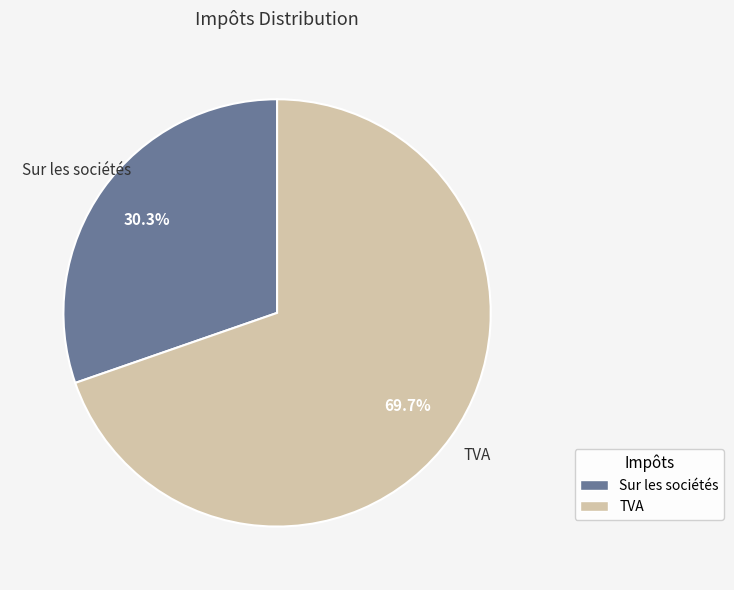

True or false: TVA accounts for 70% of the total.

True